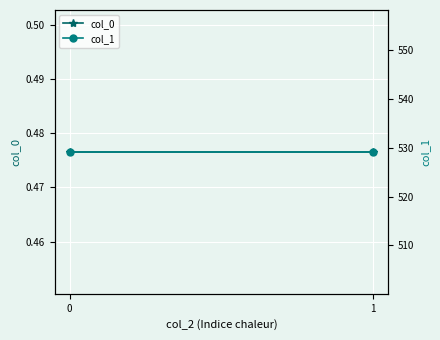

What is the sum of the col_0 values at 0 and 1?

1.0